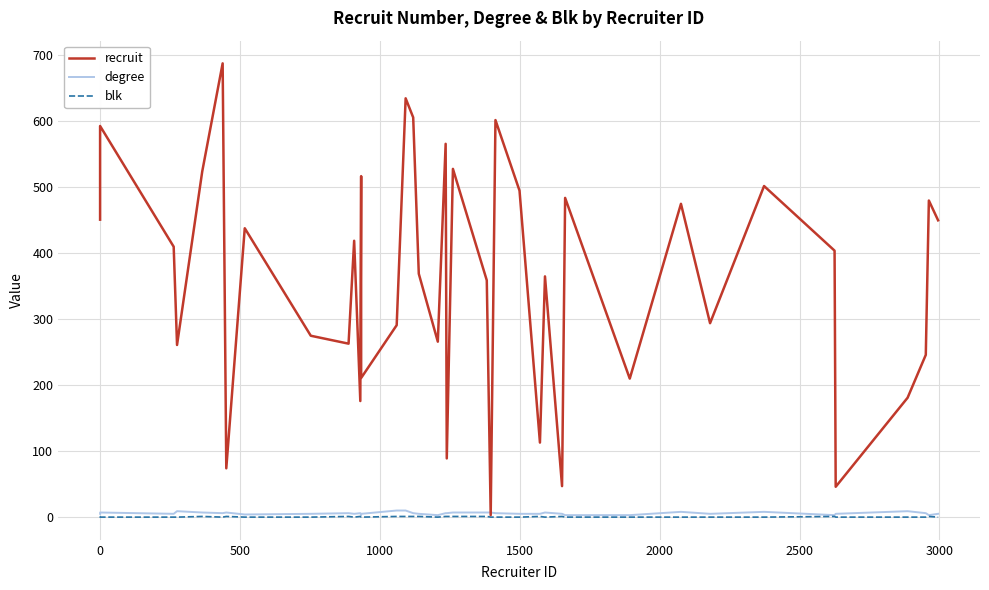

What is the difference between the maximum and minimum values in the degree series?

7